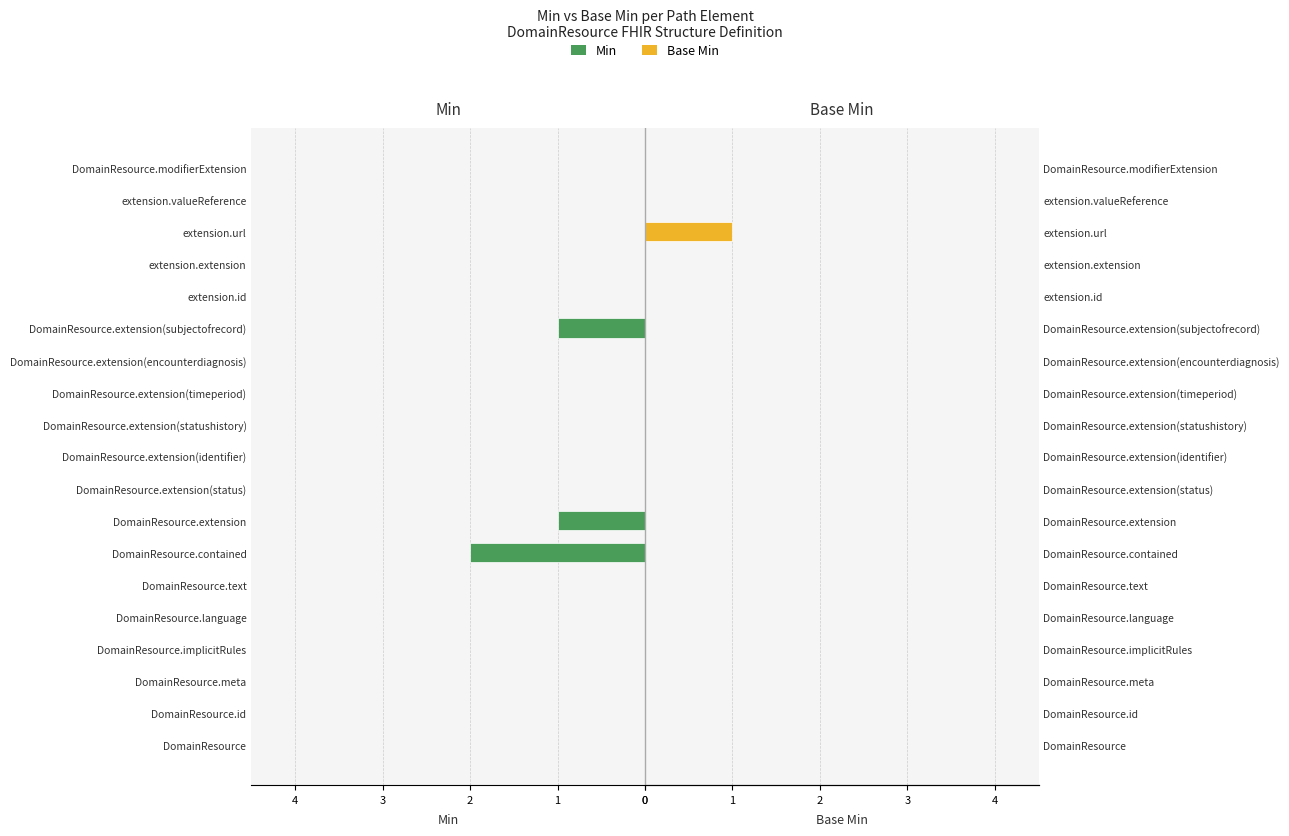

Reading left to right, extract all data points from this chart.

Min: 0	0	0	0	0	0	-2	-1	0	0	0	0	0	-1	0	0	0	0	0
Base Min: 0	0	0	0	0	0	0	0	0	0	0	0	0	0	0	0	1	0	0